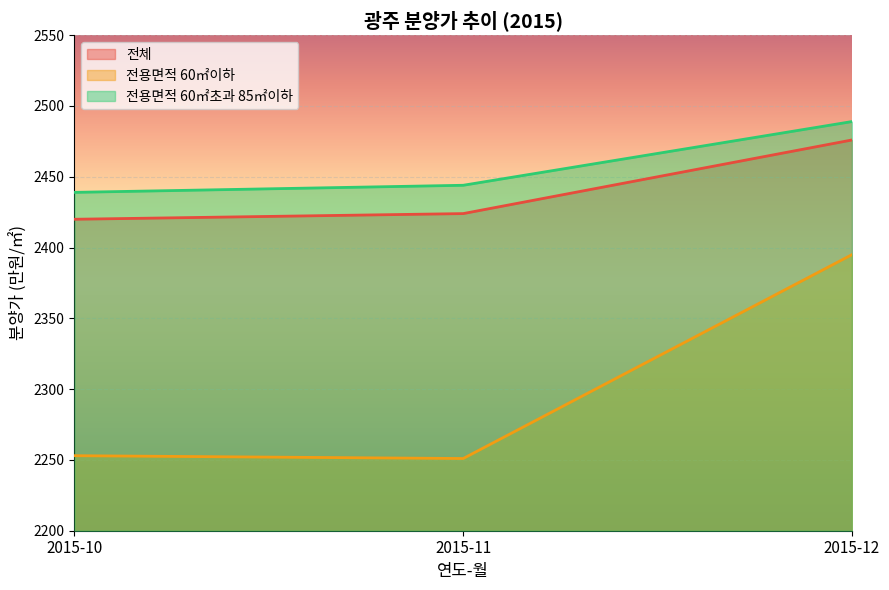

The value of 전용면적 60㎡초과 85㎡이하 at 2015-12 is 2489. True or false?

True